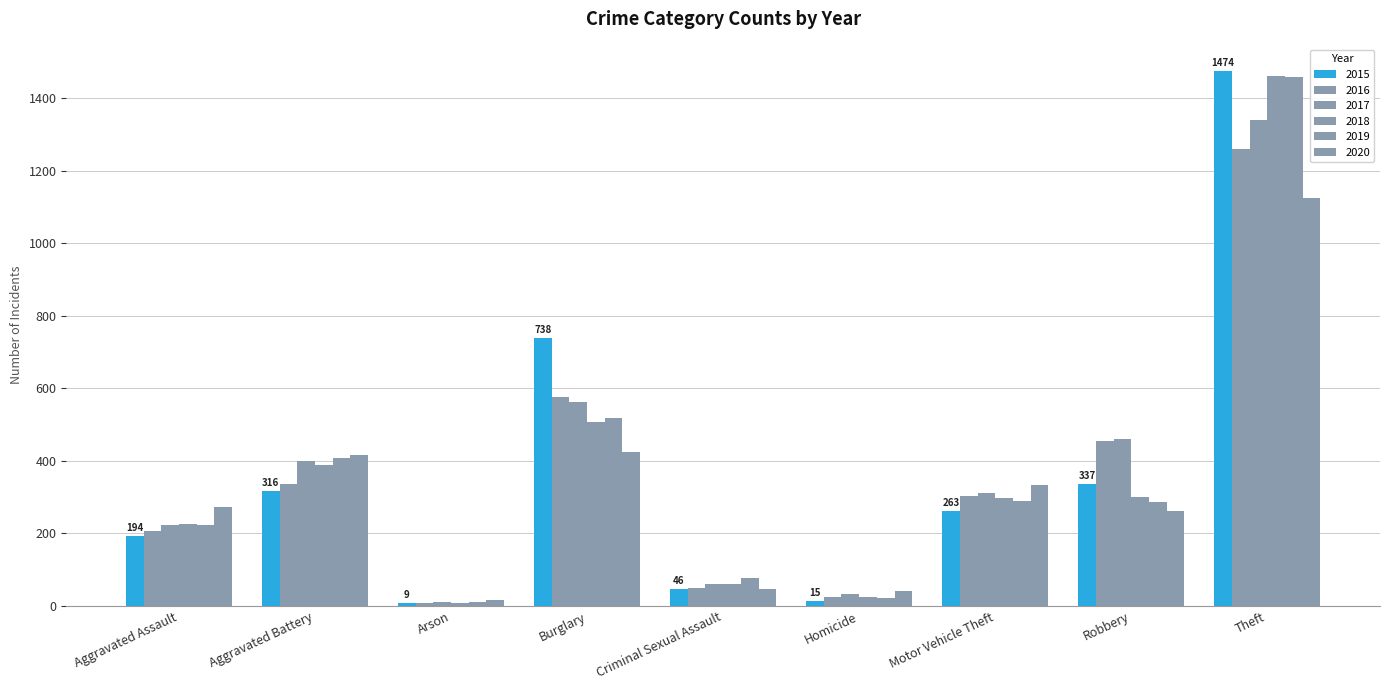

Which series has the largest range (max minus min)?

2015